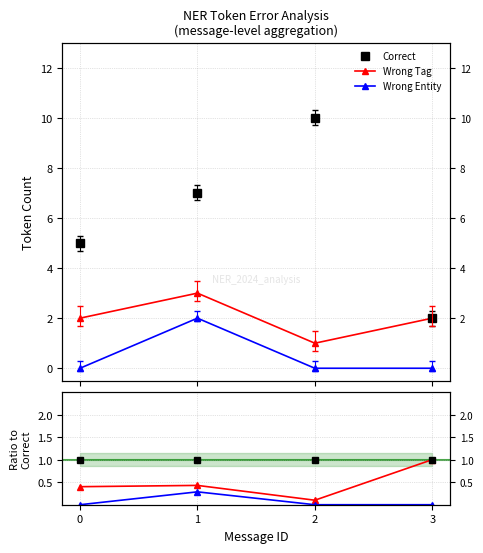

Does the chart have visible grid lines?

Yes